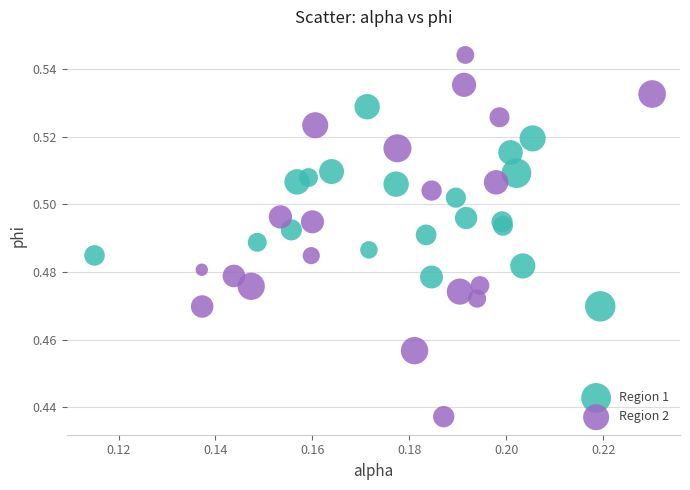

Which series has the widest spread of Y values?

Region 2